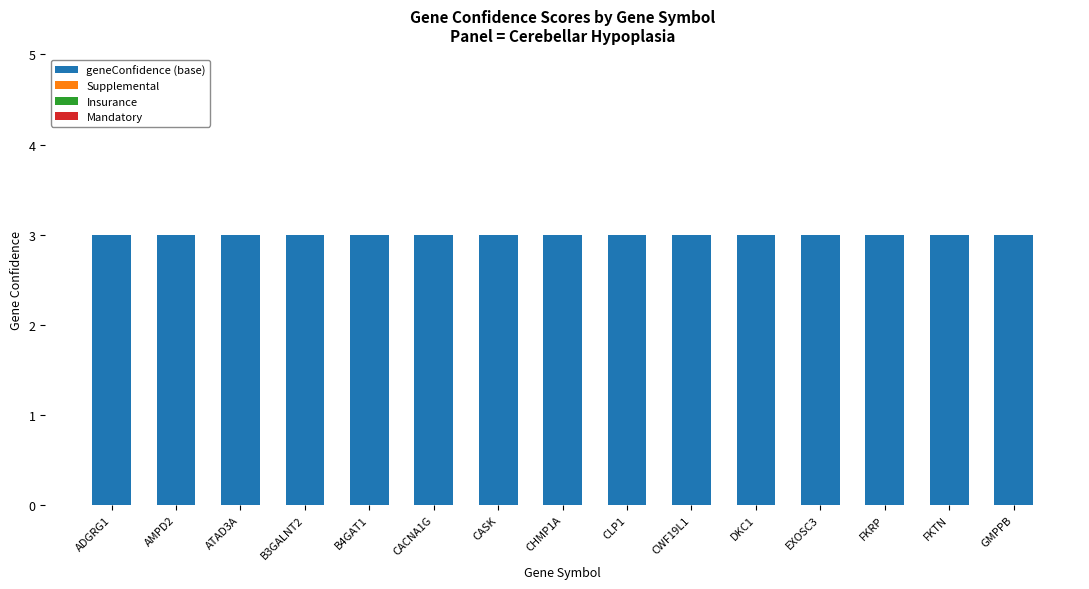

What is the label of the 1st bar from the right?

GMPPB